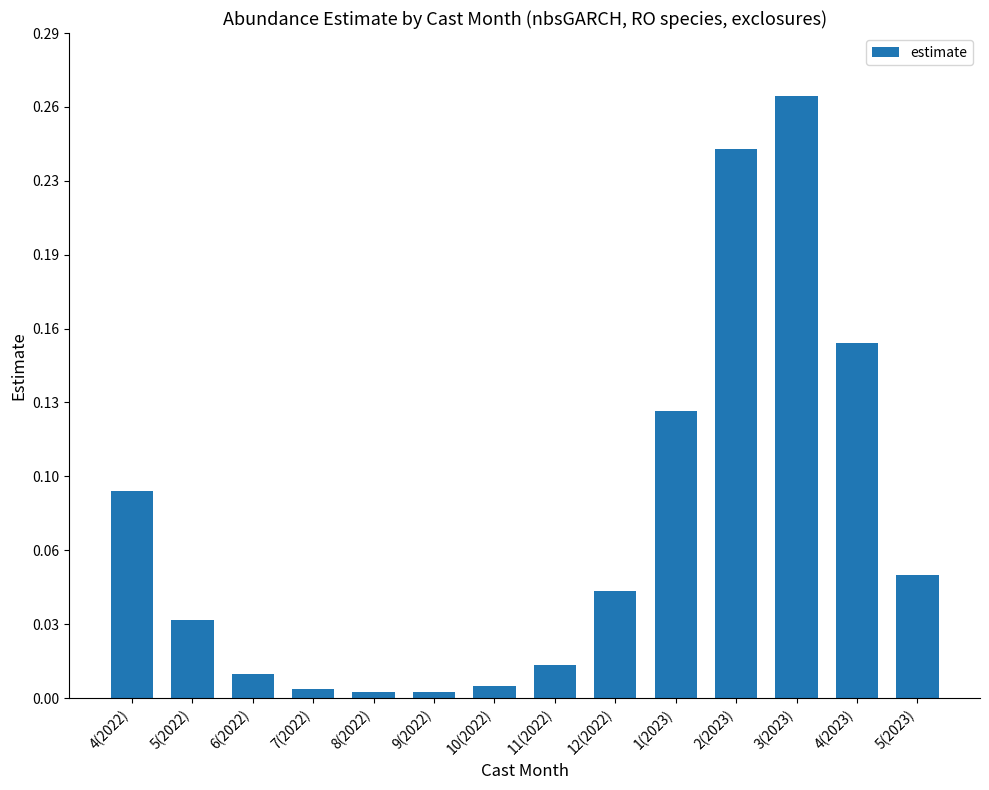

Reading right to left, extract all data points from this chart.

5(2023)=0.1	4(2023)=0.2	3(2023)=0.3	2(2023)=0.2	1(2023)=0.1	12(2022)=0.0	11(2022)=0.0	10(2022)=0.0	9(2022)=0.0	8(2022)=0.0	7(2022)=0.0	6(2022)=0.0	5(2022)=0.0	4(2022)=0.1